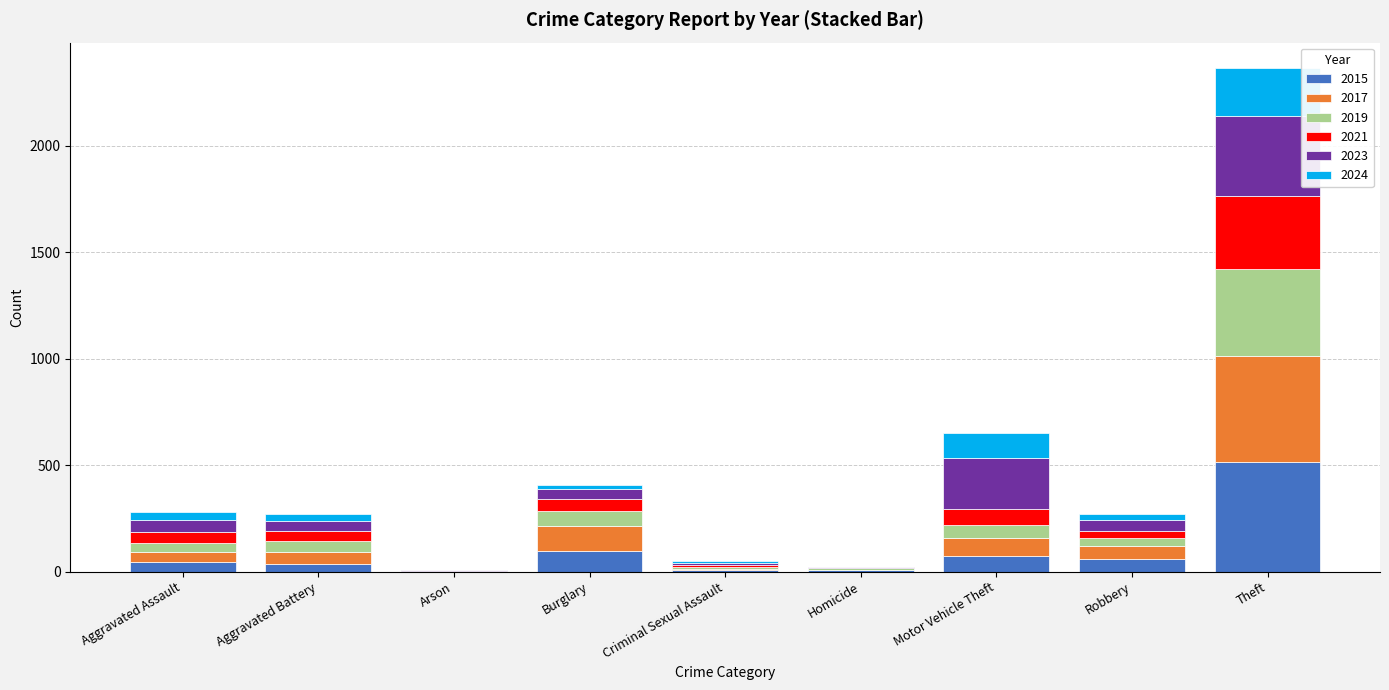

What is the sum of all 2015 values?

845